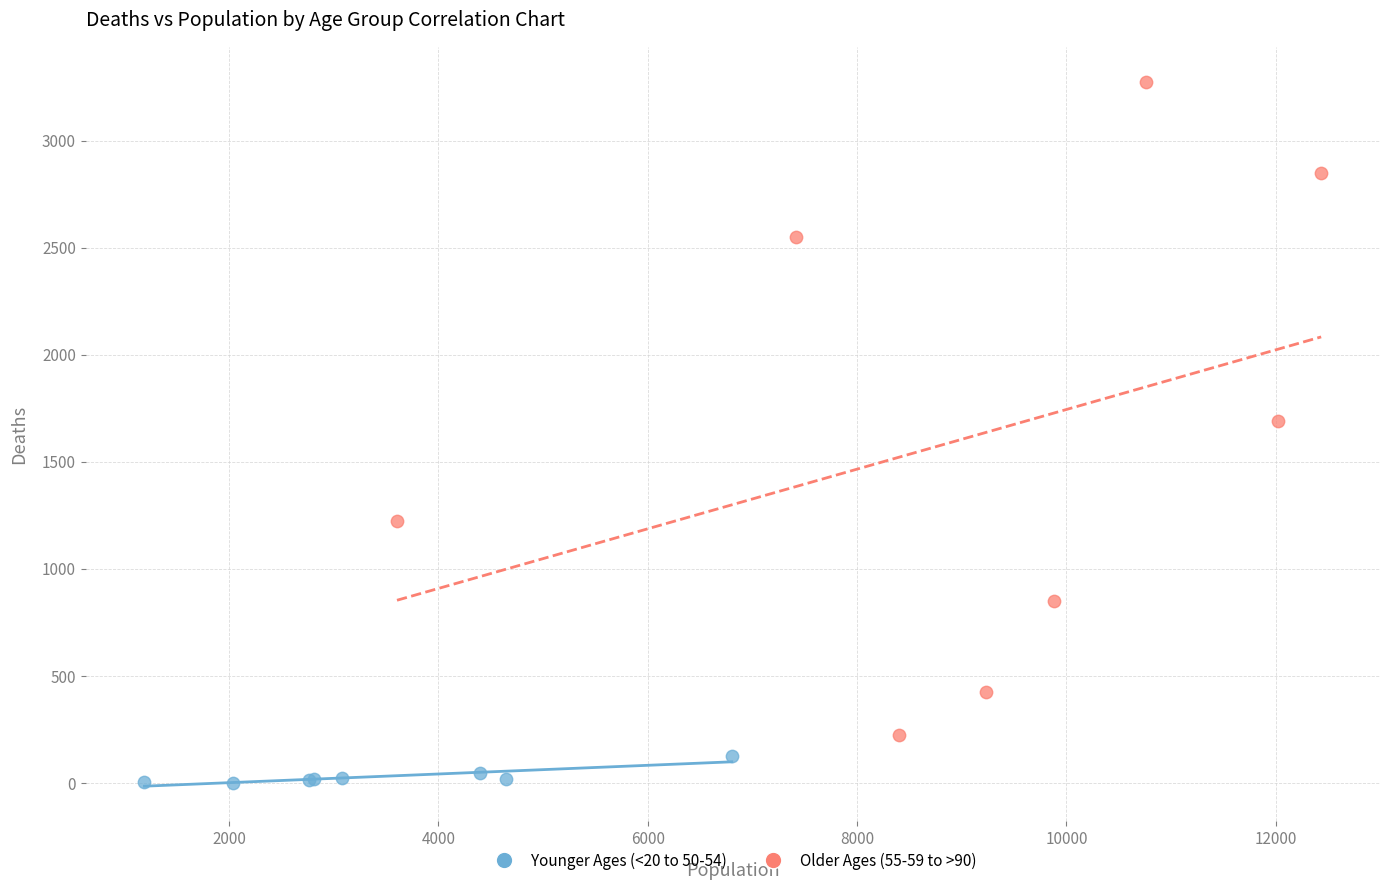

Which series contains the lowest Y value?

Younger Ages (<20 to 50-54)